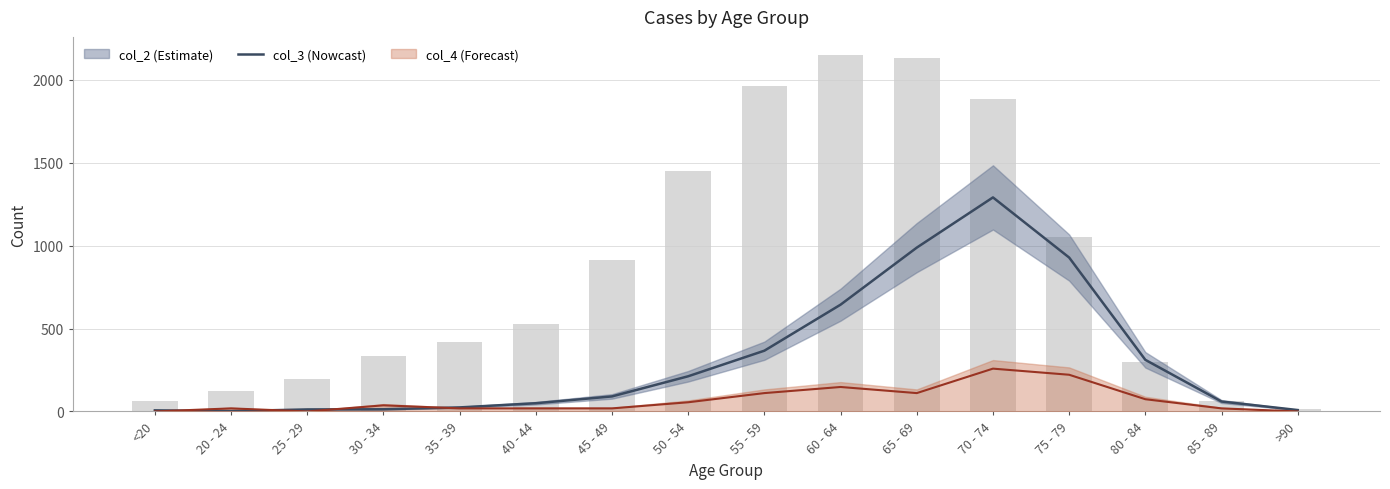

How many values exceed 530?

7